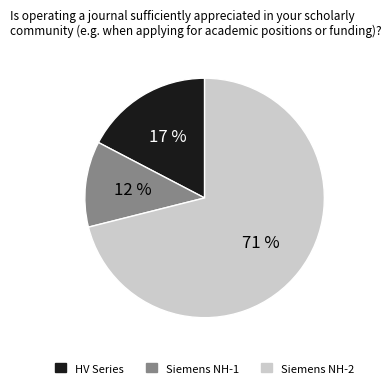

Does any single category account for the majority?

Yes